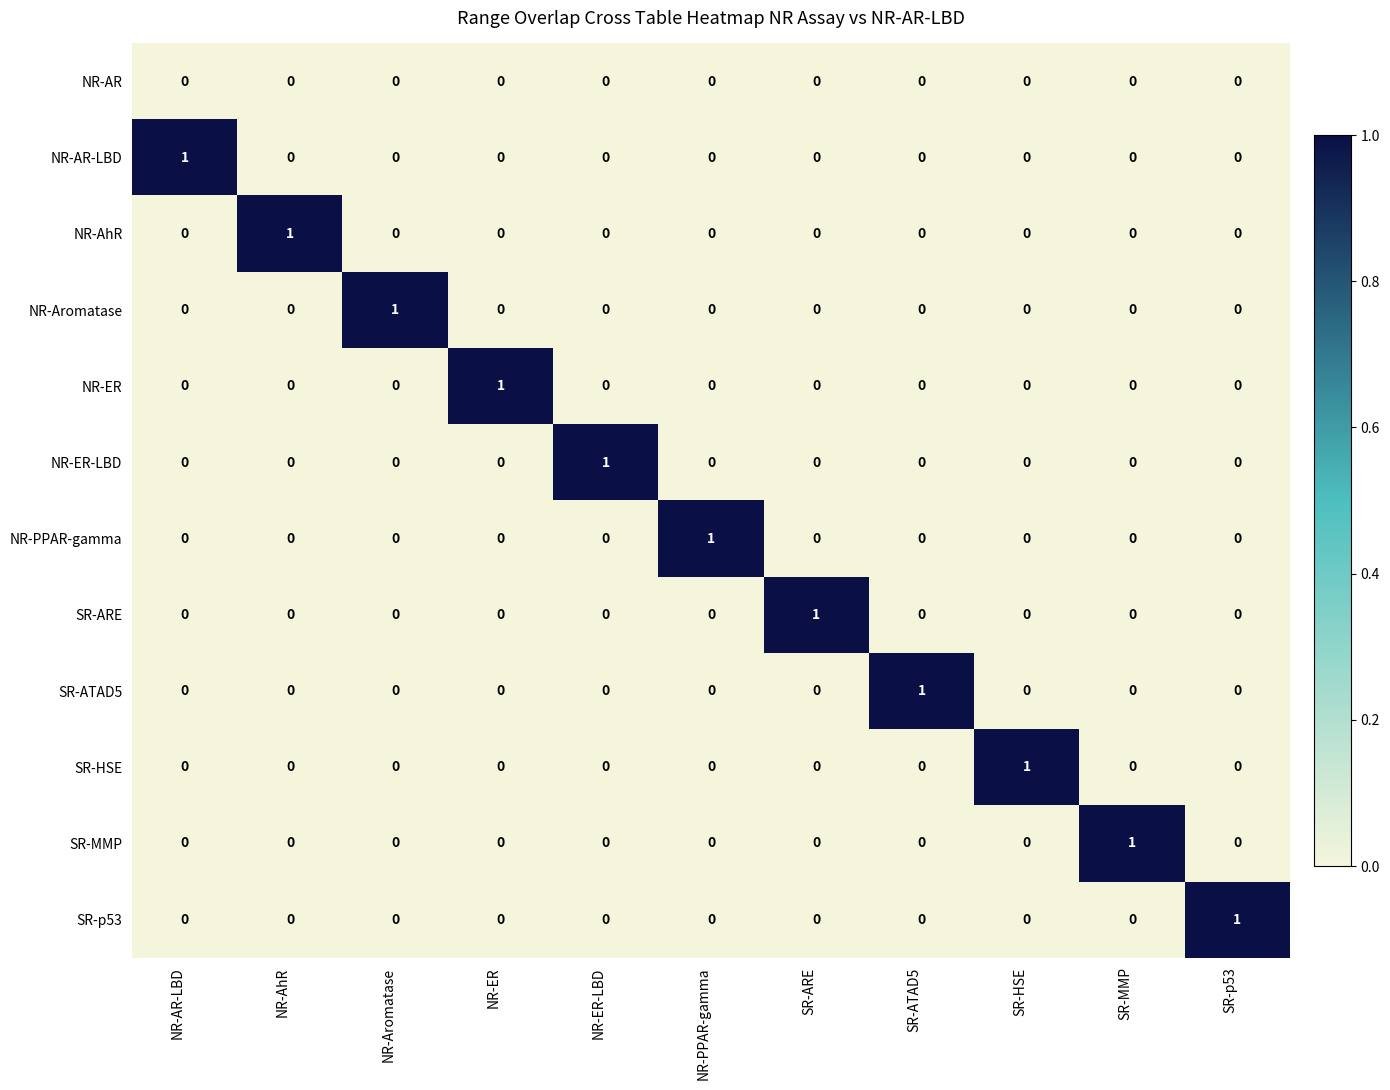

Which category has the highest value in the SR-MMP series?

SR-MMP